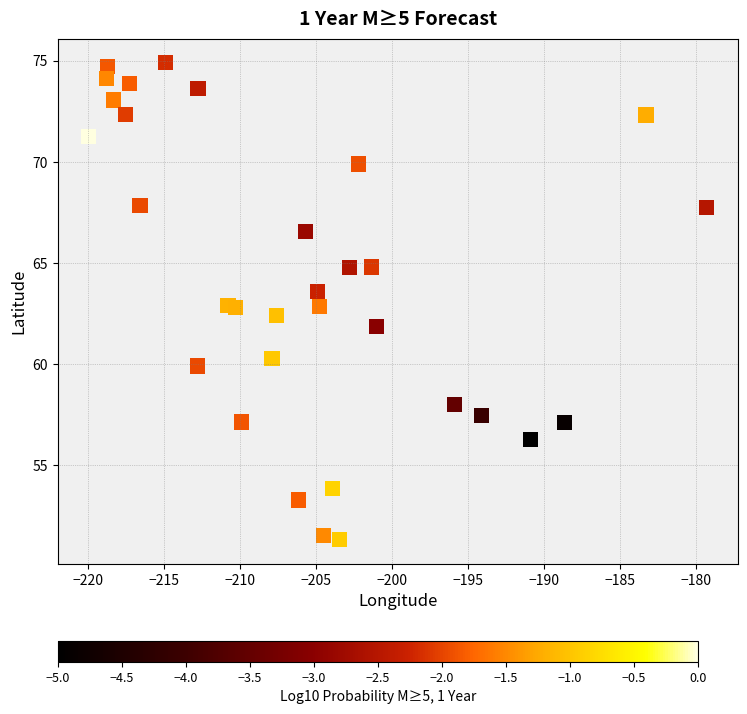

What is the range of Y values (max minus min)?

23.6